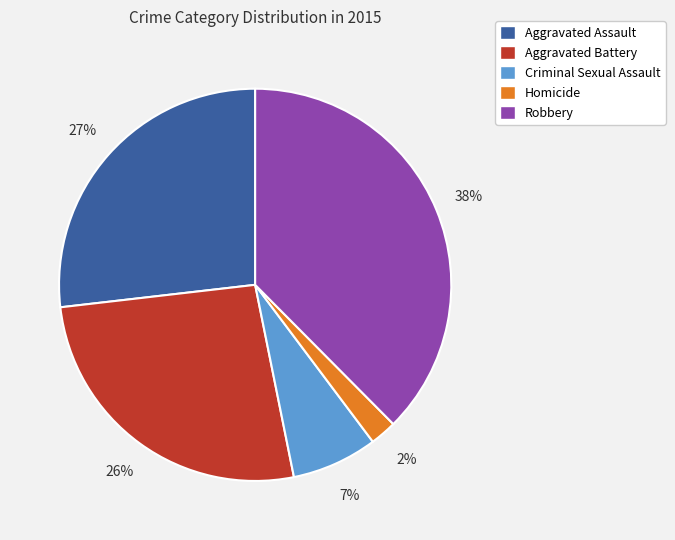

To the nearest percent, what is the average slice percentage?

20%